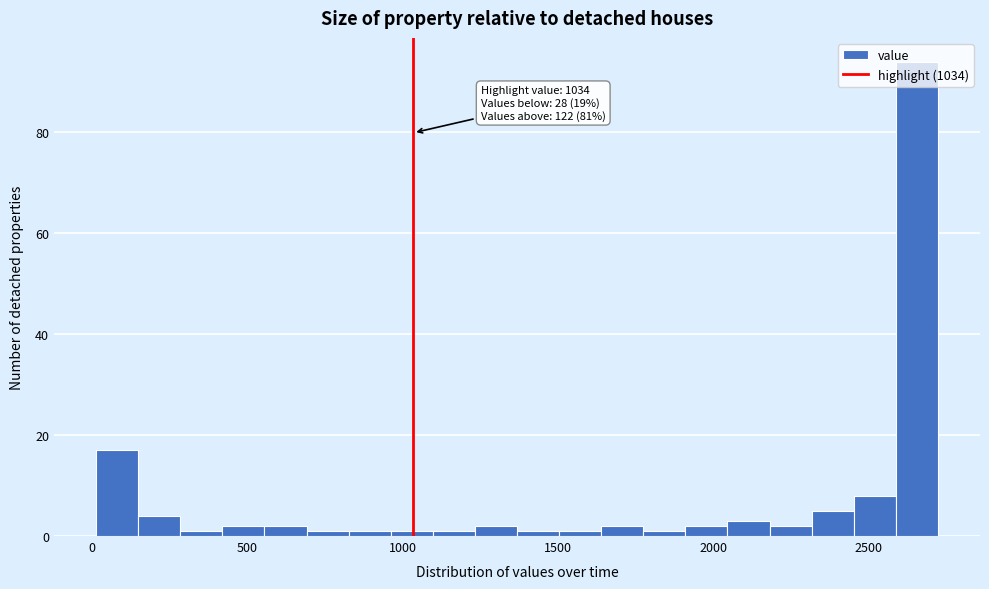

Read against the x-axis, roughly where is the centre of the tallest bar?

2650